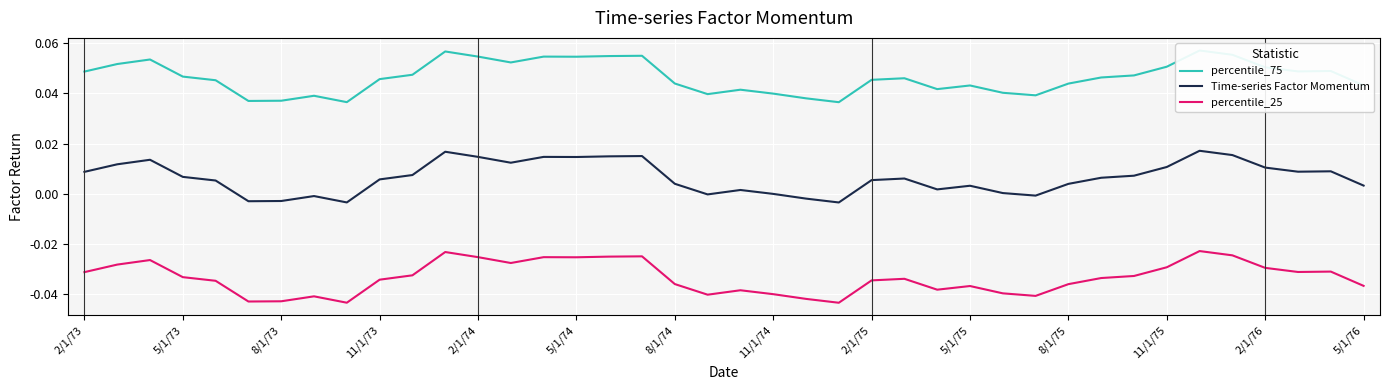

In percentile_75, how many points are lower than both neighbors (excluding endpoints)?

9